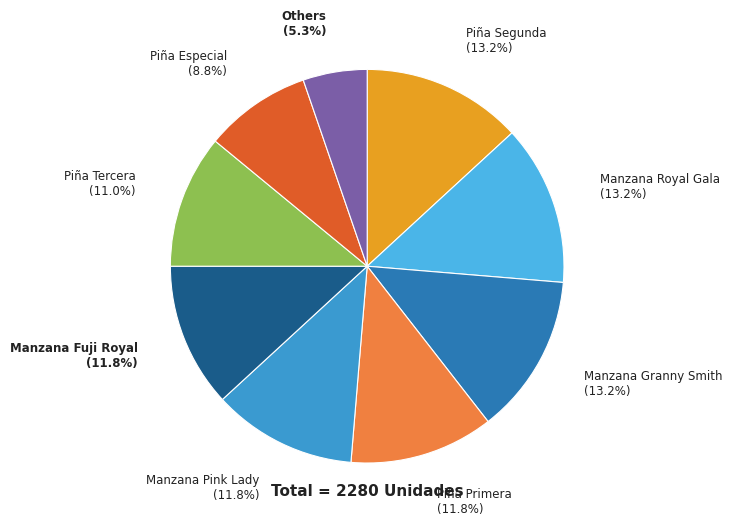

Which has a higher value, Manzana Pink Lady or Manzana Royal Gala?

Manzana Royal Gala